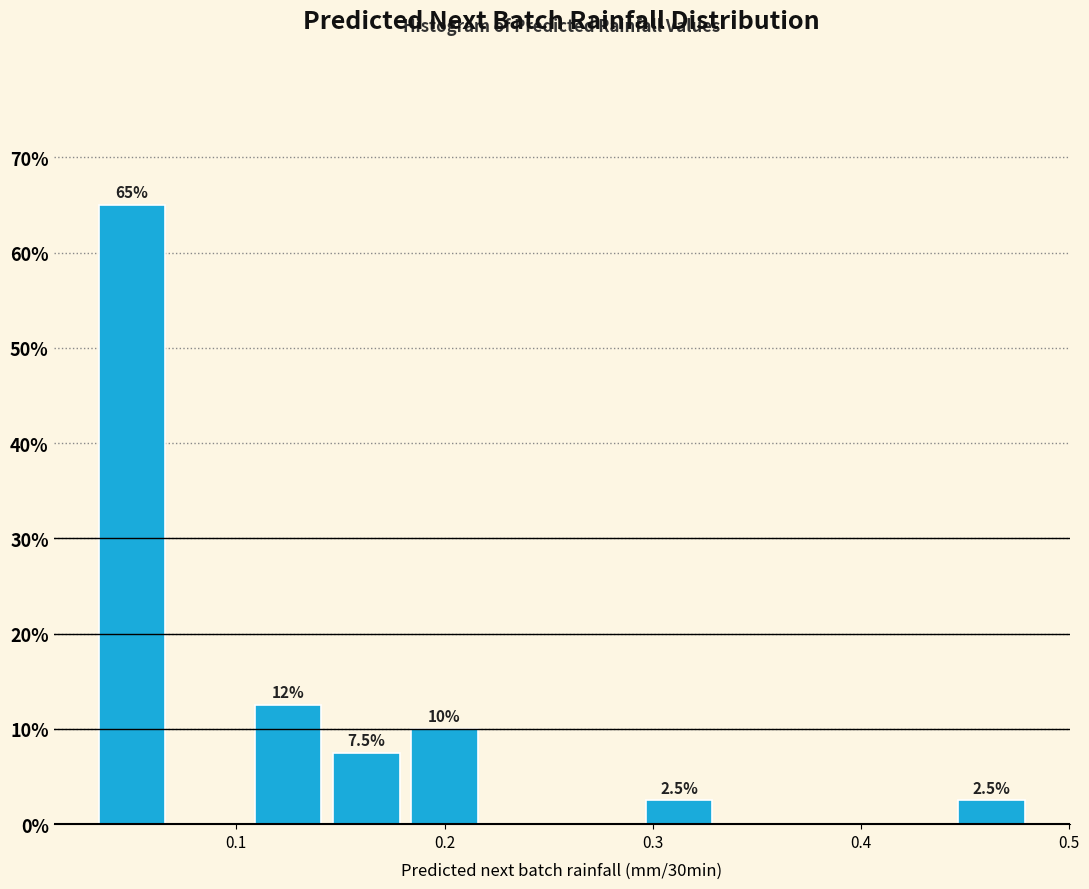

Around what value on the x-axis is the tallest bar? Give the approximate position of its centre, as read against the axis.

0.05